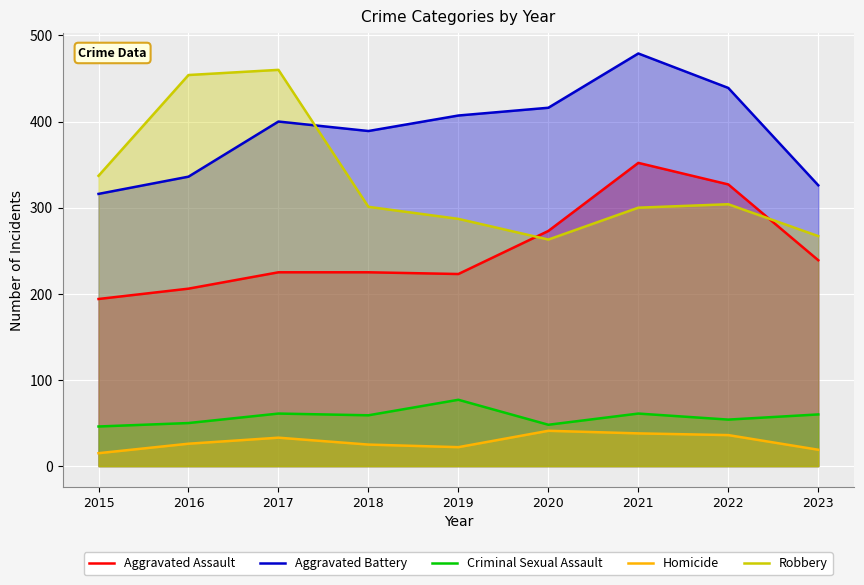

What is the lowest value of the Aggravated Assault series?

194